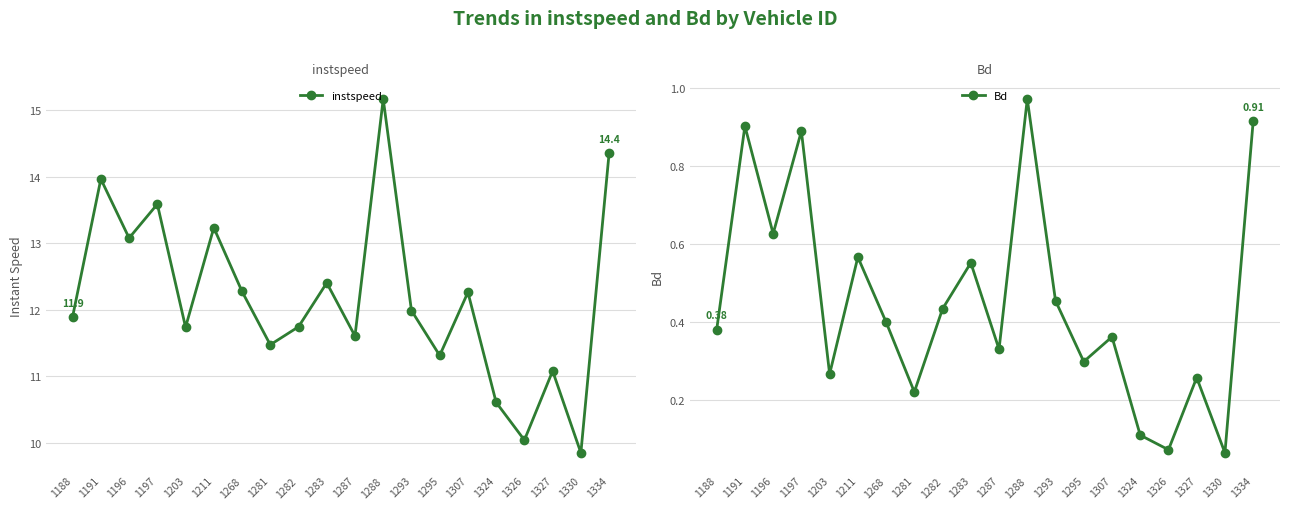

What is the difference between the maximum and minimum values in the Bd series?

0.9